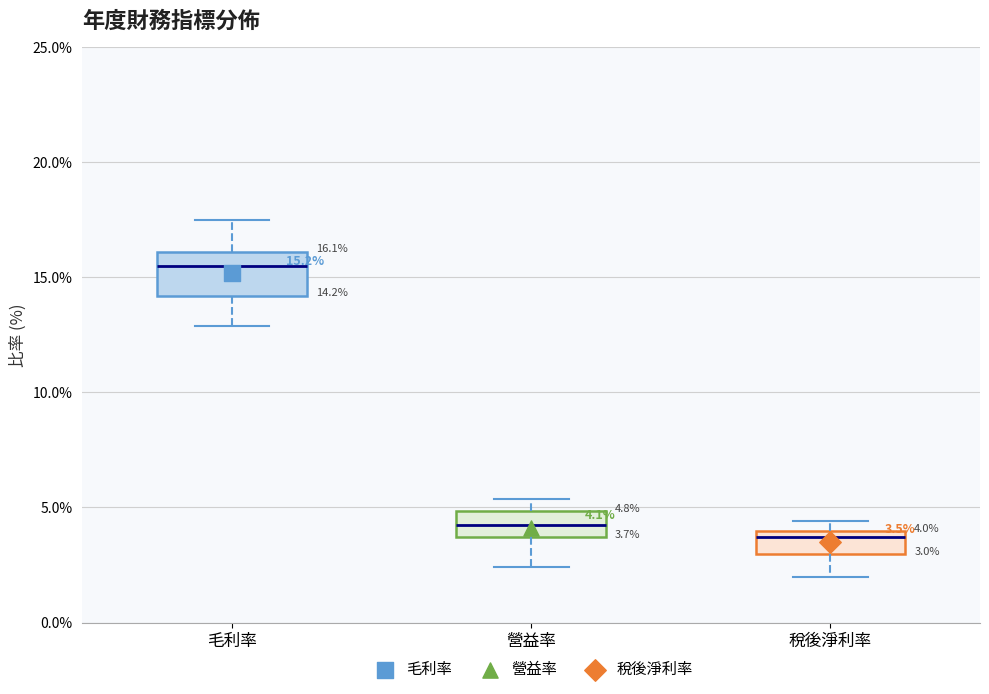

Which box has the highest median line?

毛利率